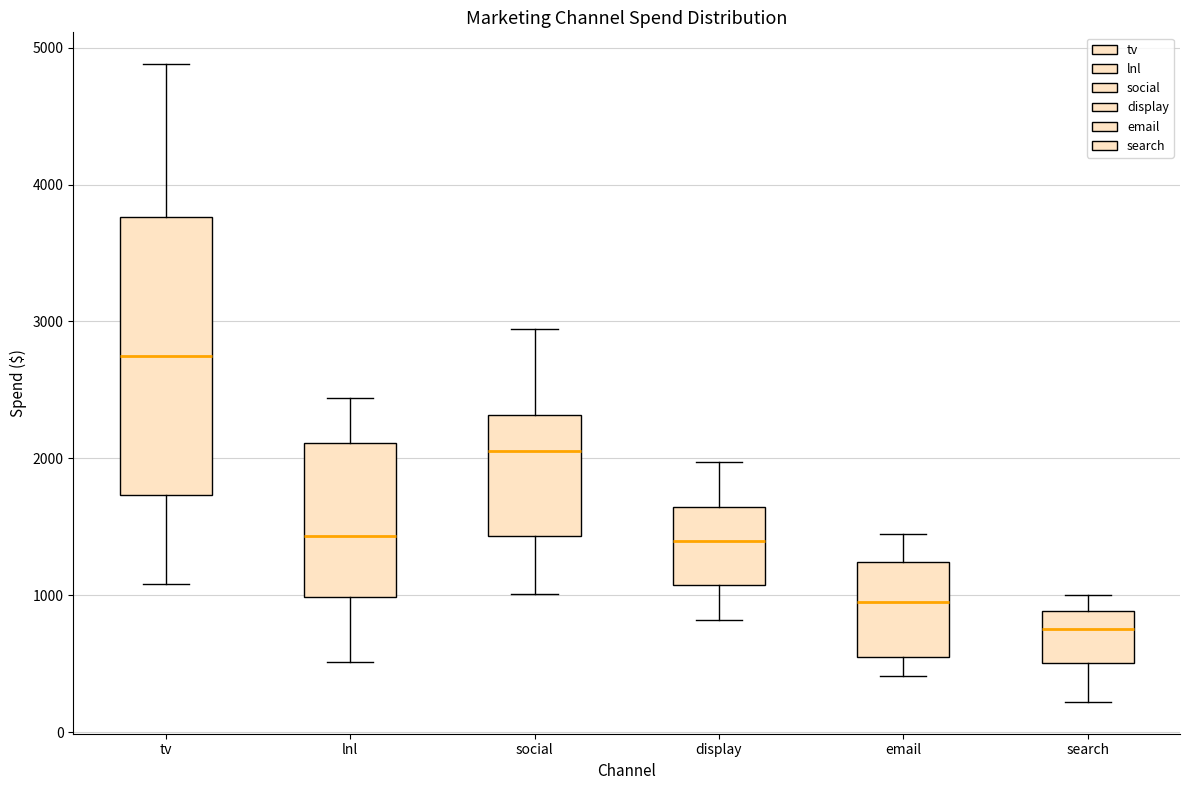

Where does the lower whisker of the box for email end on the y-axis? The values are not printed on the chart, so give them approximately, as read against the axis.

400